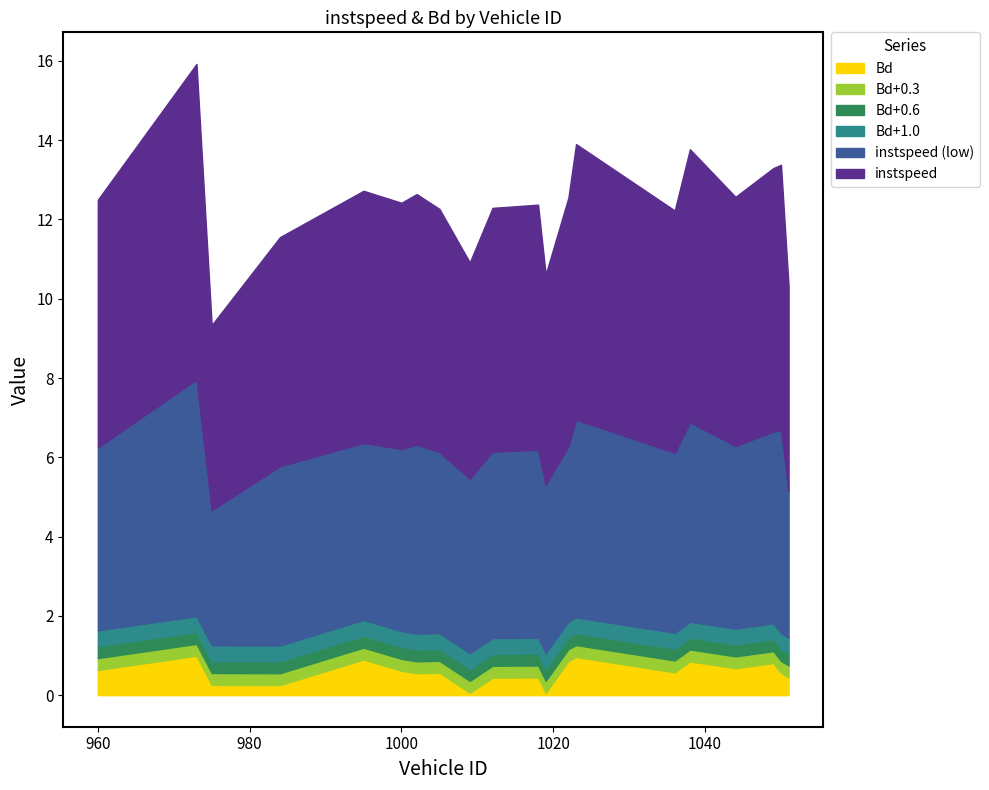

What is the average value of the instspeed series?

12.4